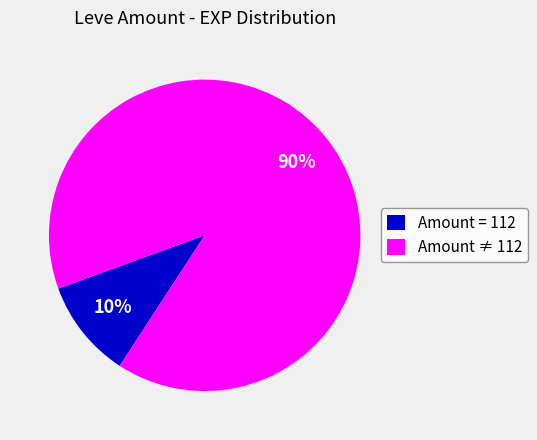

Which slice is the smallest?

Amount = 112